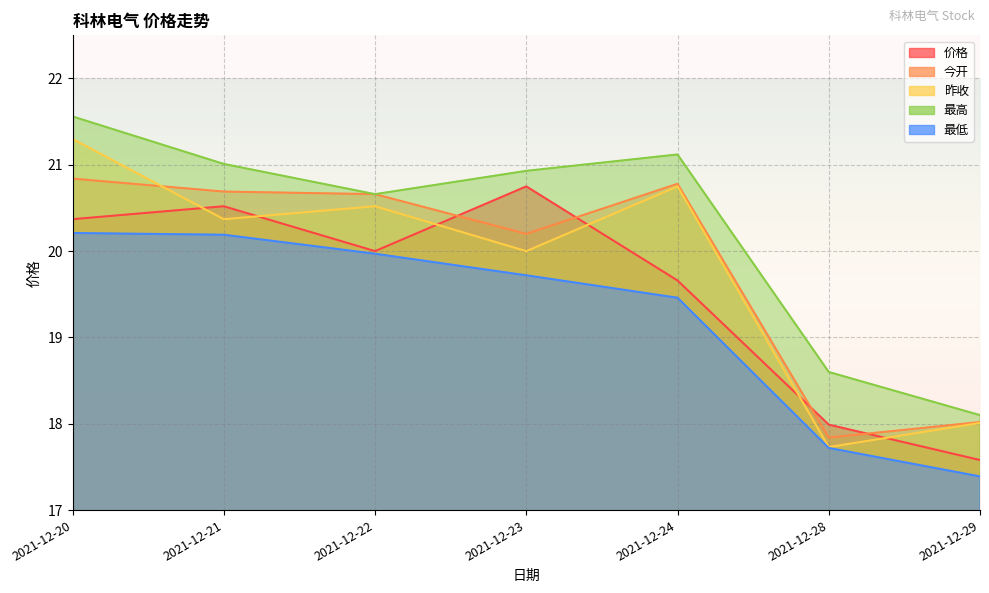

What is the difference between the maximum and second lowest values in the 最高 series?

3.0